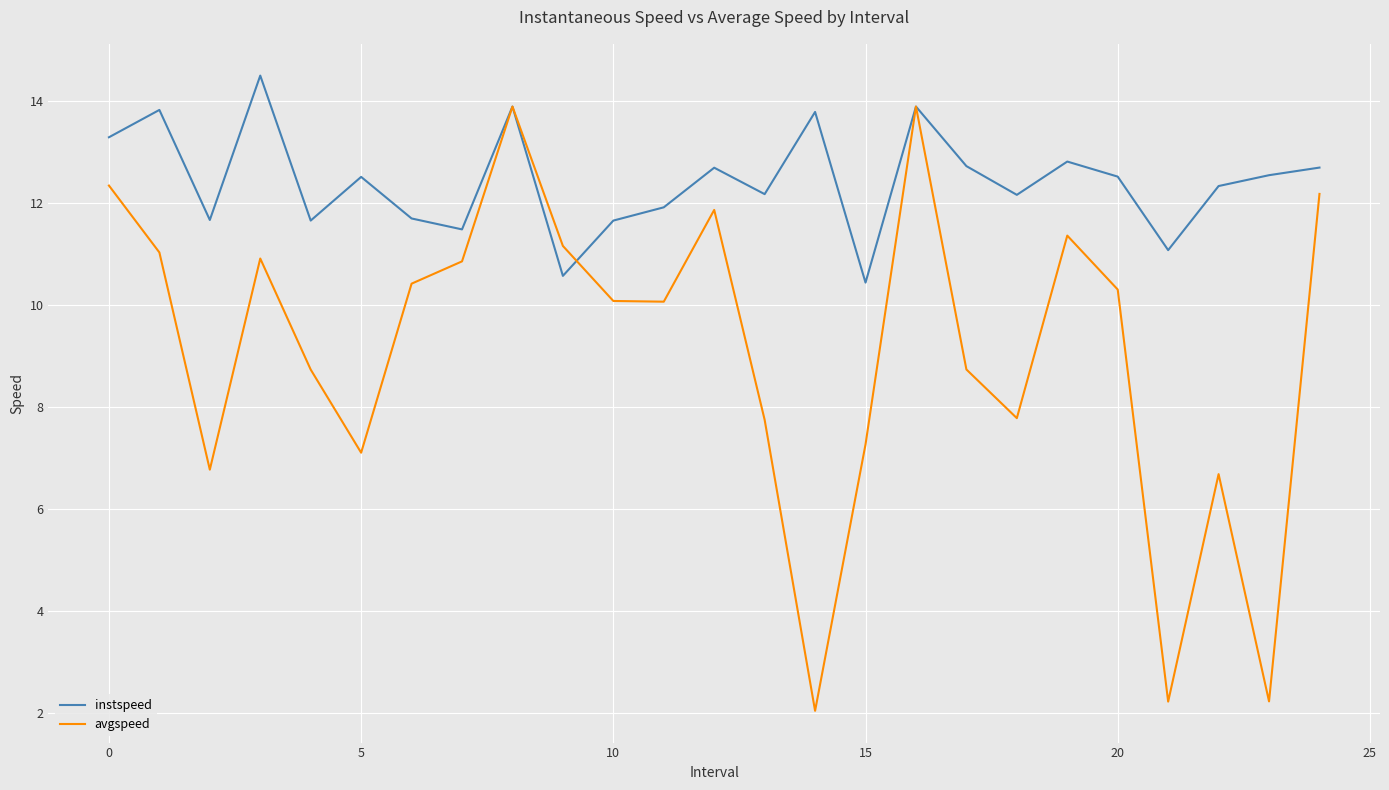

What is the smallest value displayed?

2.0